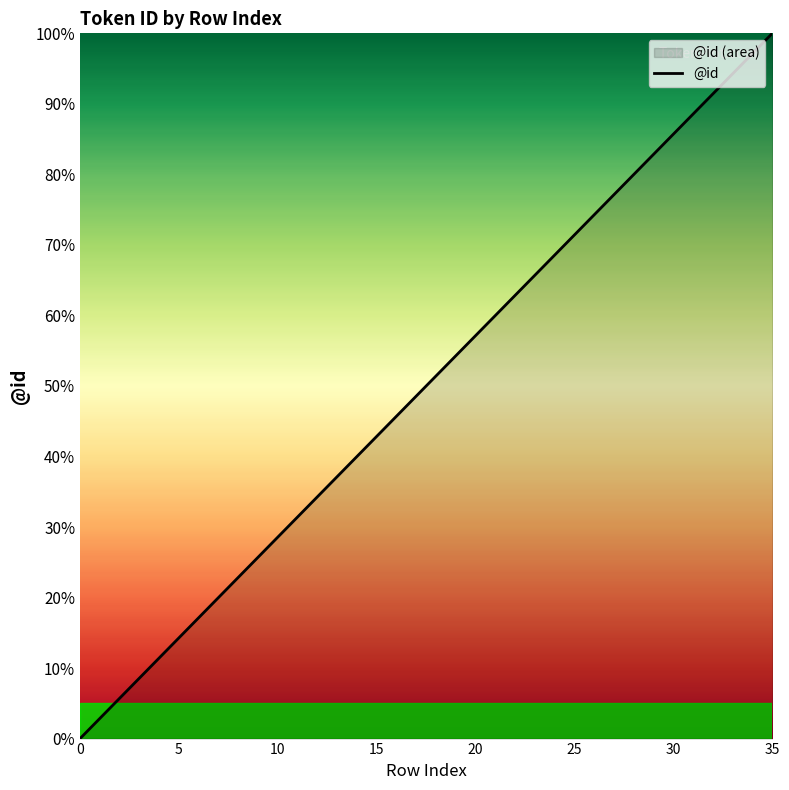

What is the label of the 22nd point from the left?

21